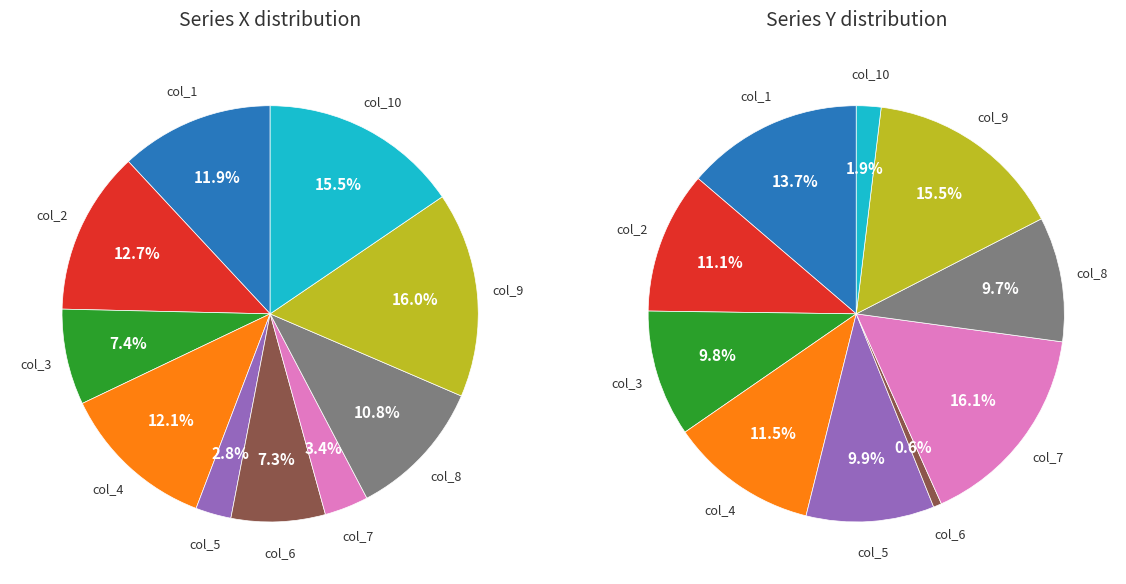

Which has a higher value, col_1 or col_9?

col_9